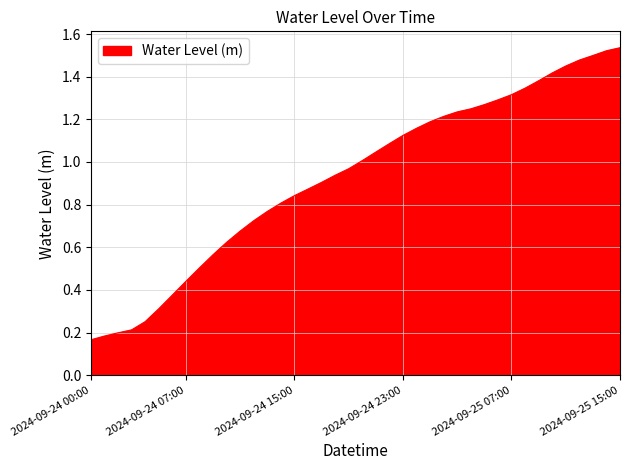

What is the label of the 25th point from the left?

2024-09-25 00:00